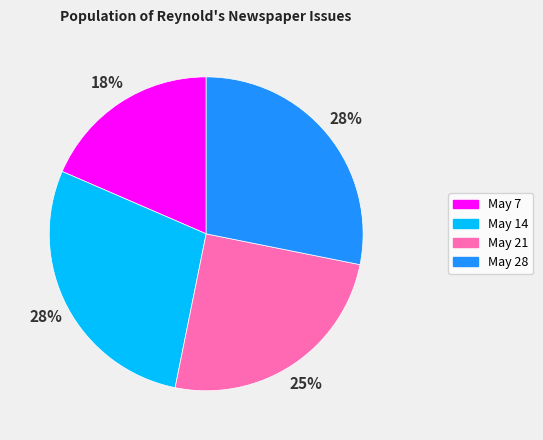

To the nearest percent, what is the average slice percentage?

25%